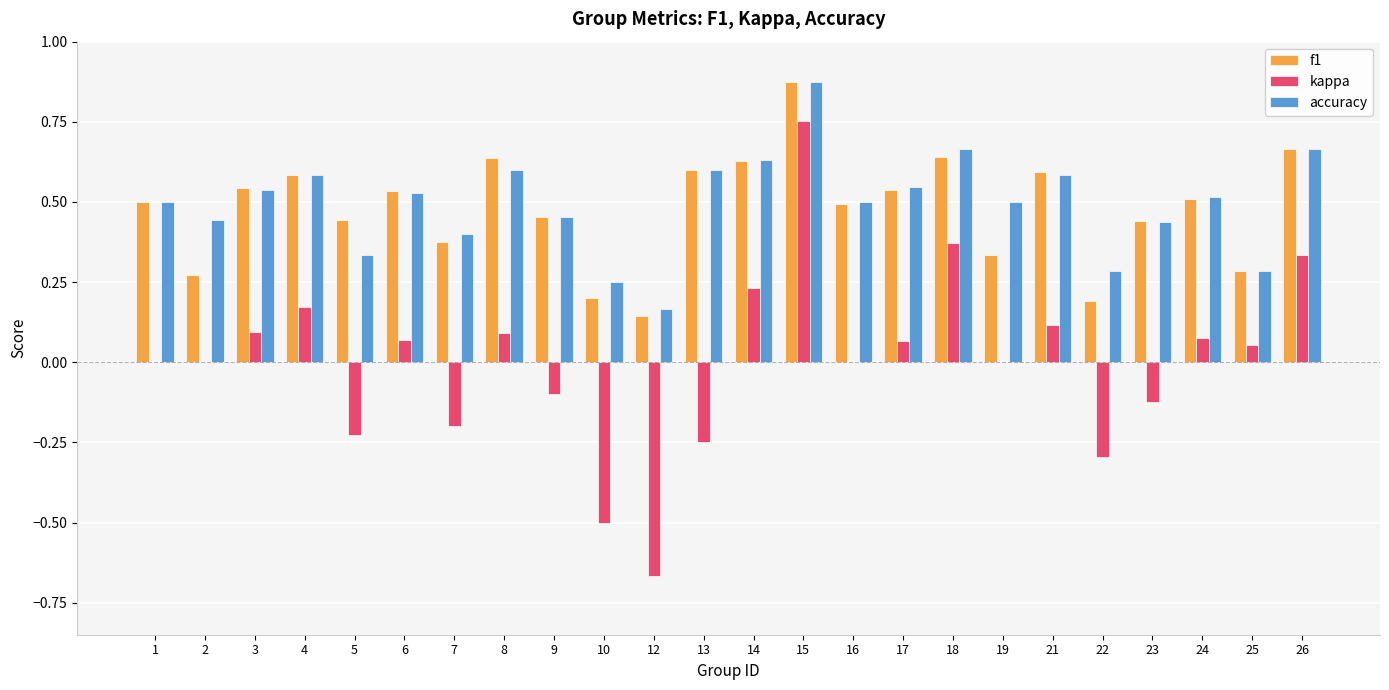

Which series changed the most between 10 and 22?

kappa